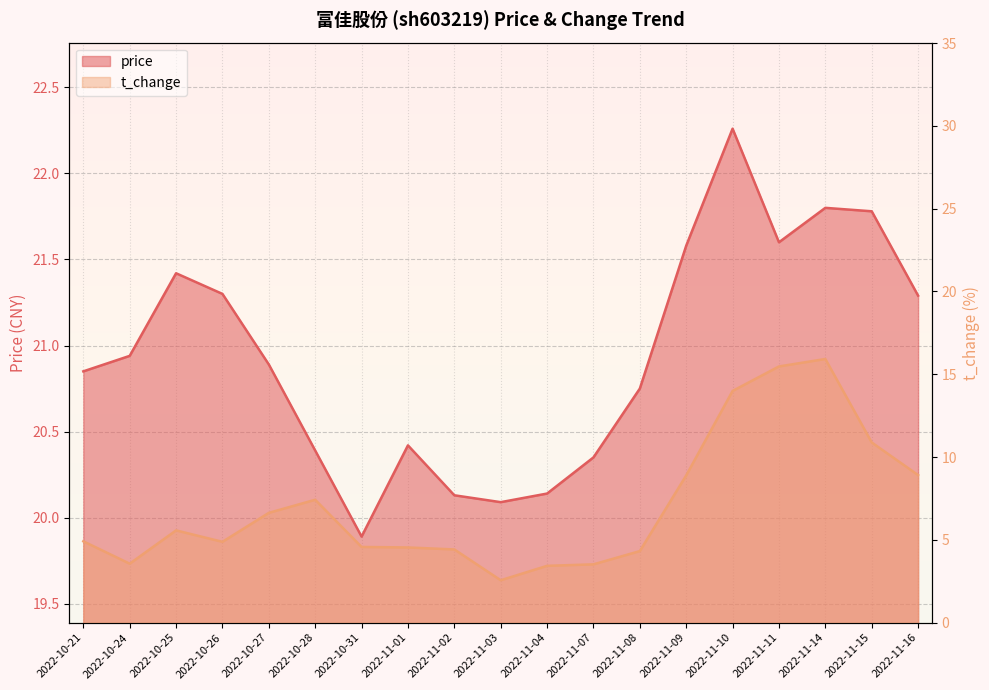

What is the value of the t_change point at the 12th from the left?

3.5